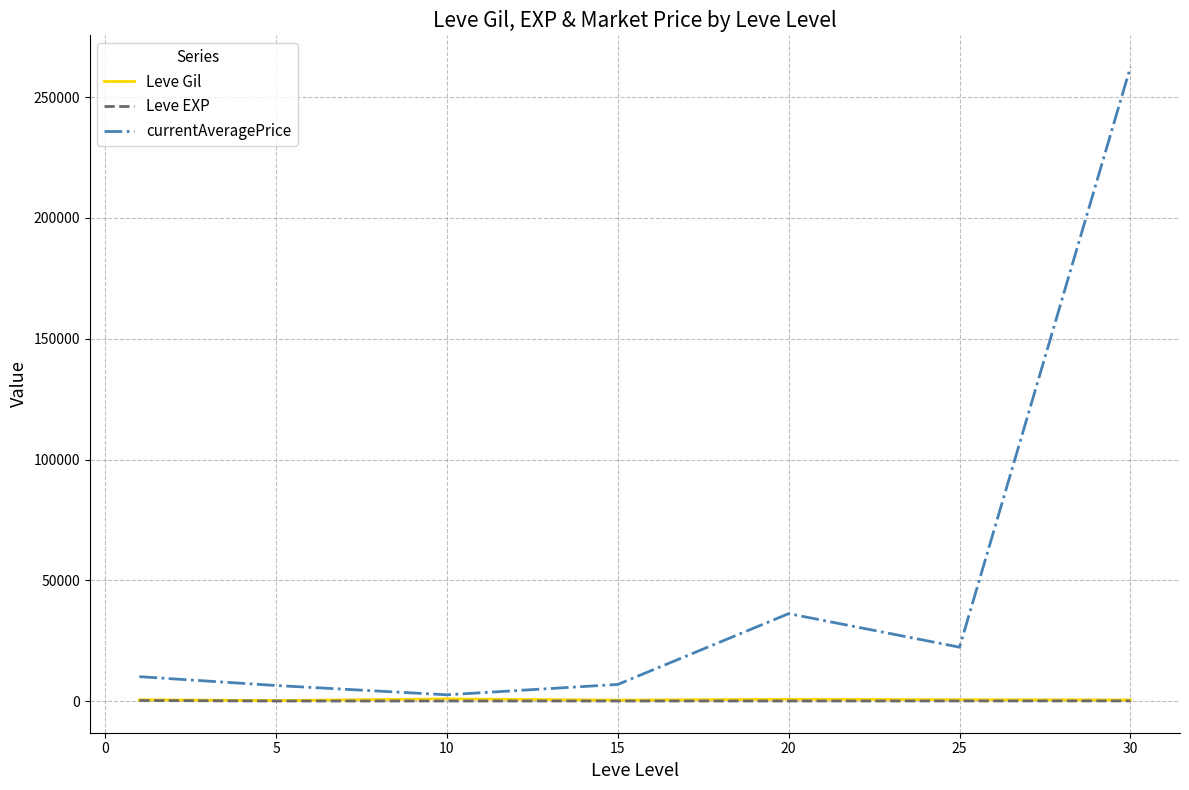

What is the greatest value displayed?

262500.0